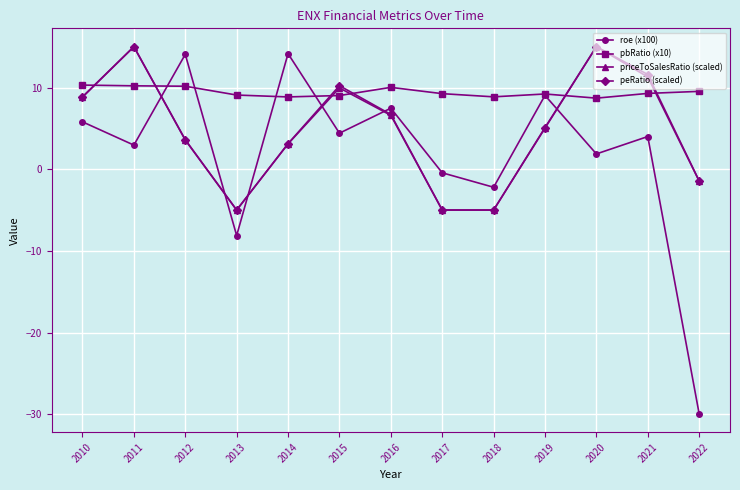

How many intersections are there between roe (x100) and priceToSalesRatio (scaled)?

6